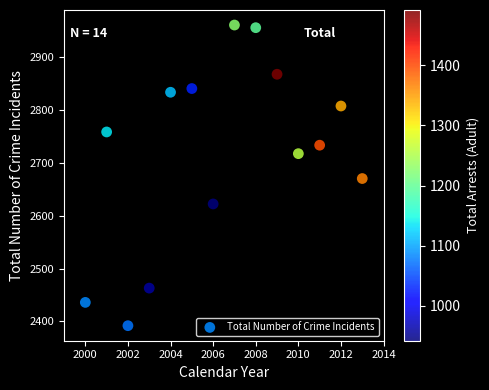

What is the range of Y values (max minus min)?

568